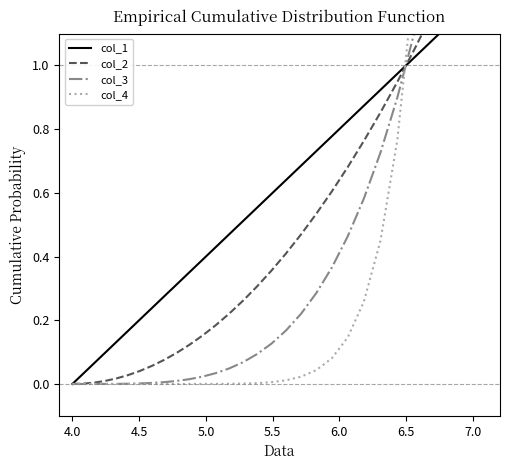

Is the value of col_1 at 20 greater than the value of col_4 at 9?

Yes